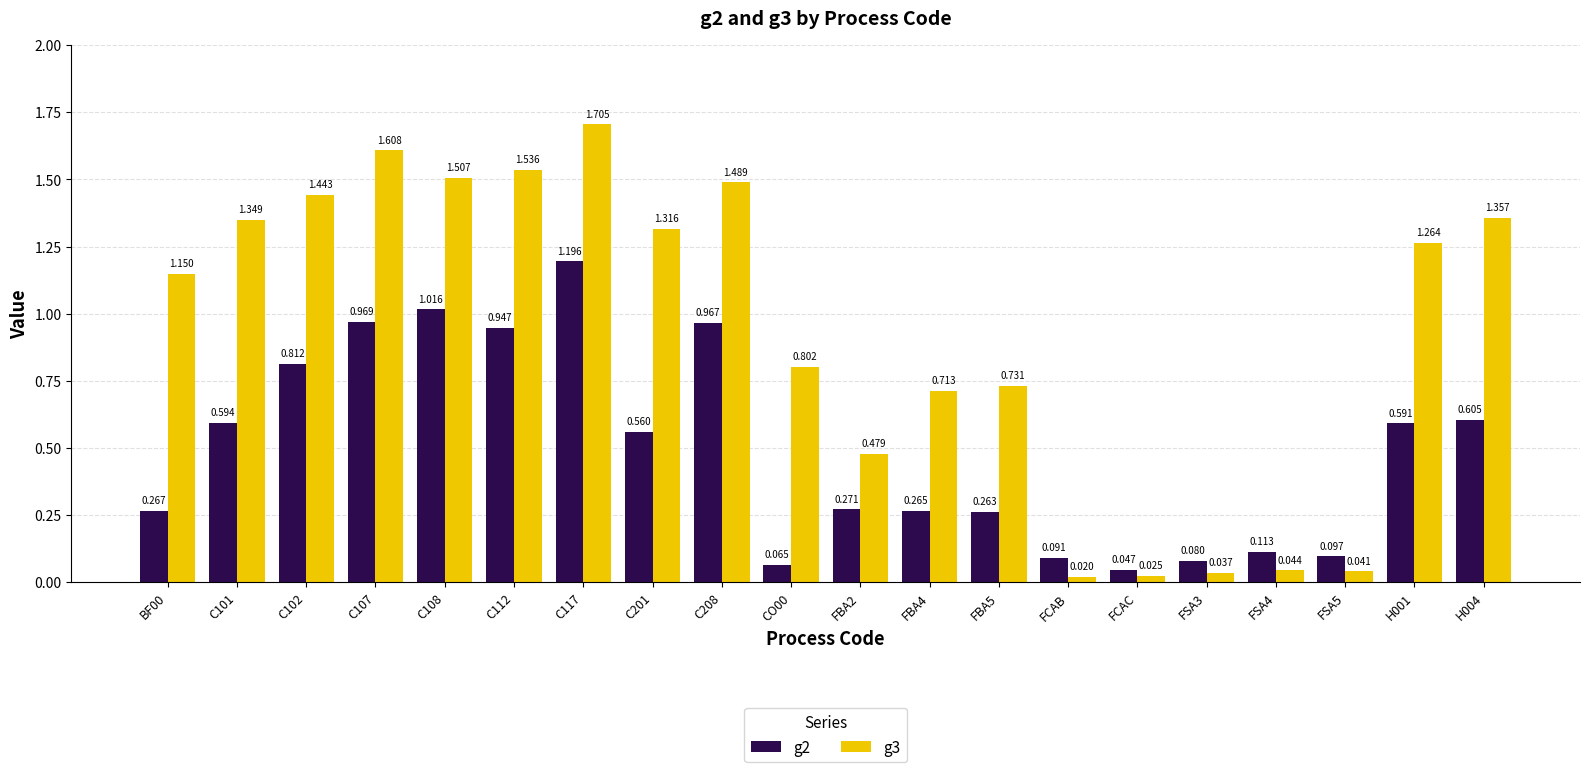

What is the label of the 2nd bar from the left?

C101